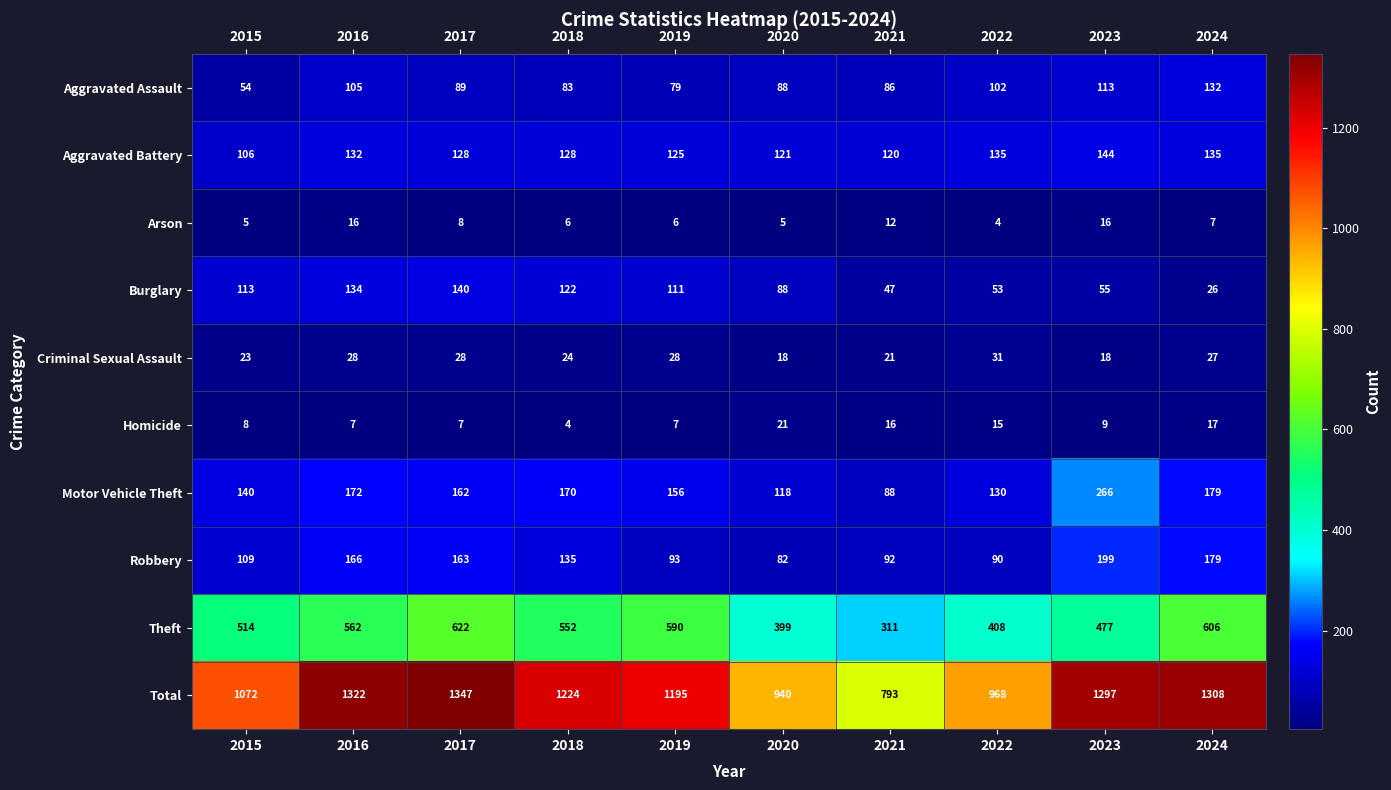

Read the Aggravated Assault value at 2024.

132